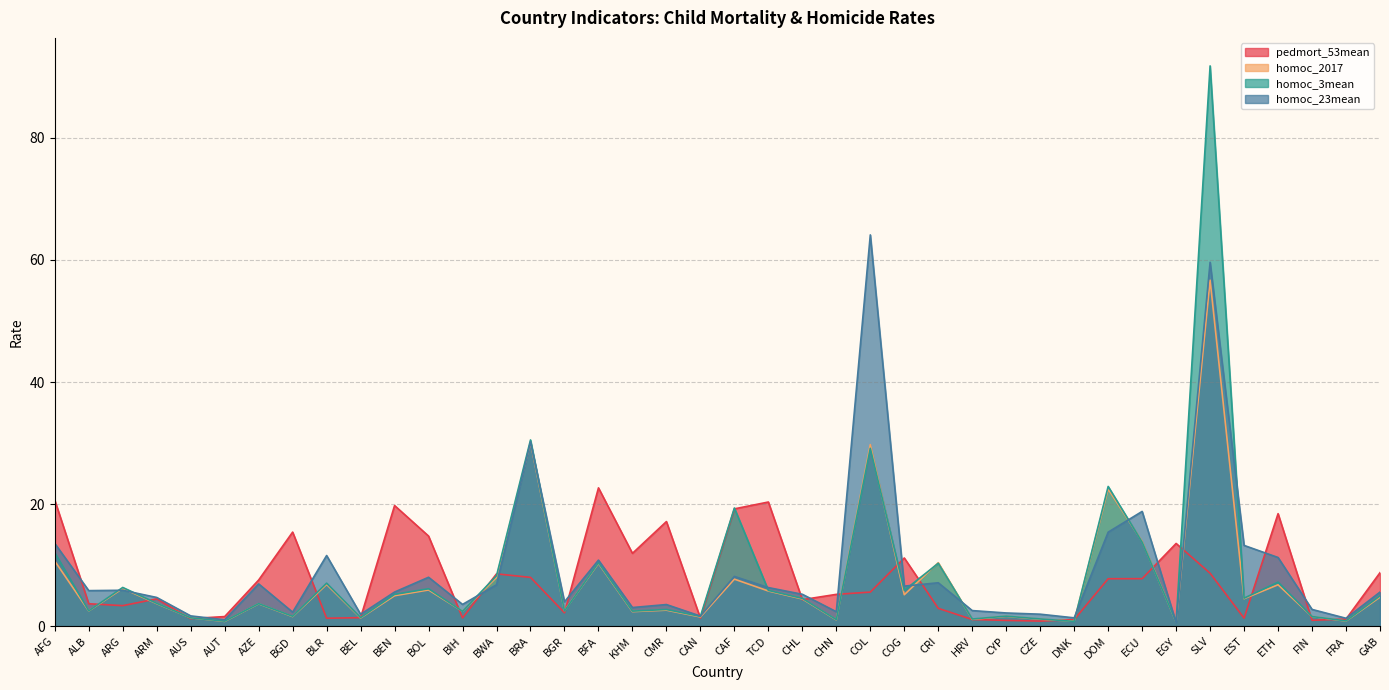

What is the value of the homoc_2017 point at the 17th from the left?

10.3